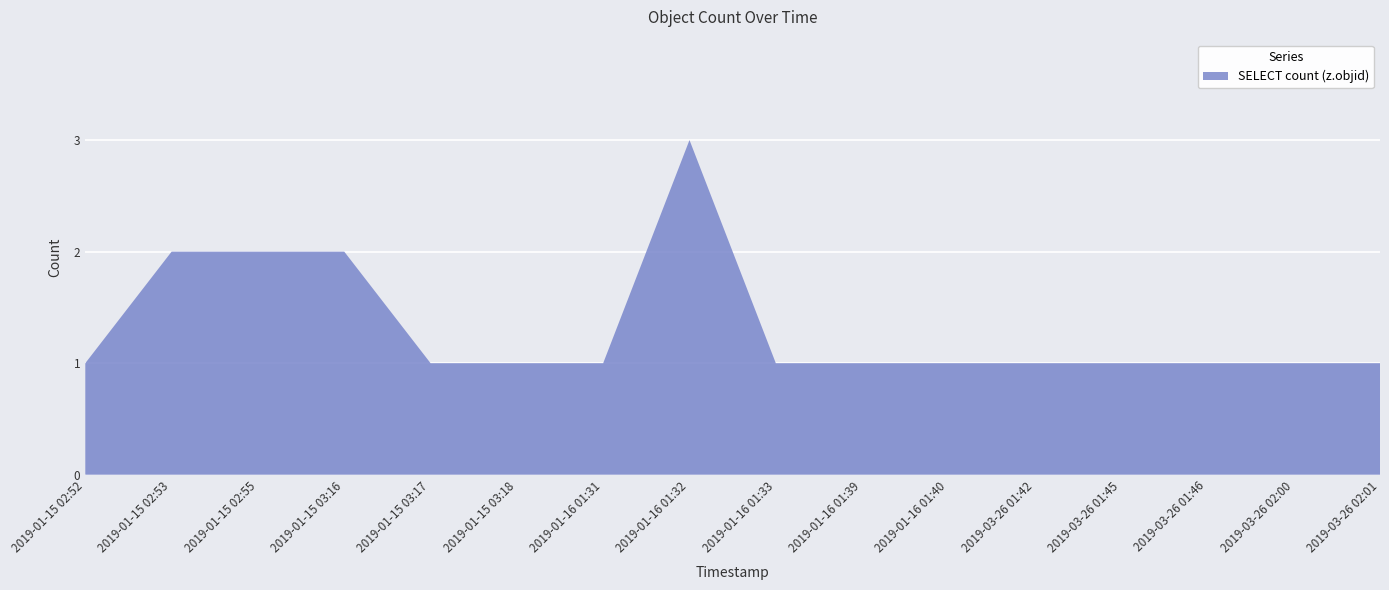

Reading left to right, transcribe all the data shown in this chart.

2019-01-15 02:52=1	2019-01-15 02:53=2	2019-01-15 02:55=2	2019-01-15 03:16=2	2019-01-15 03:17=1	2019-01-15 03:18=1	2019-01-16 01:31=1	2019-01-16 01:32=3	2019-01-16 01:33=1	2019-01-16 01:39=1	2019-01-16 01:40=1	2019-03-26 01:42=1	2019-03-26 01:45=1	2019-03-26 01:46=1	2019-03-26 02:00=1	2019-03-26 02:01=1